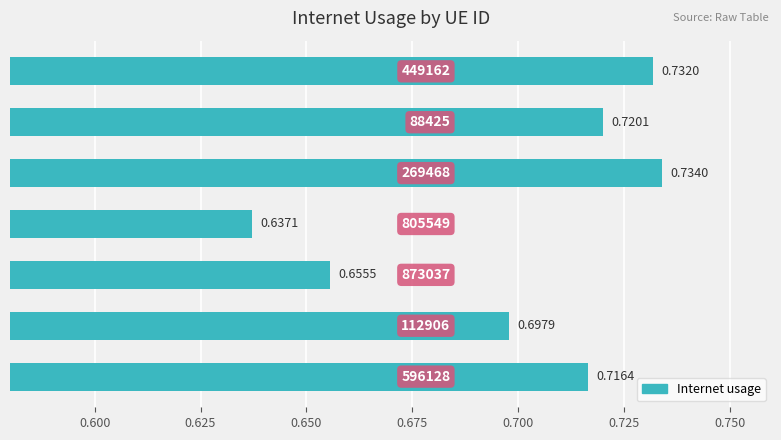

Count the number of data series in this chart.

1